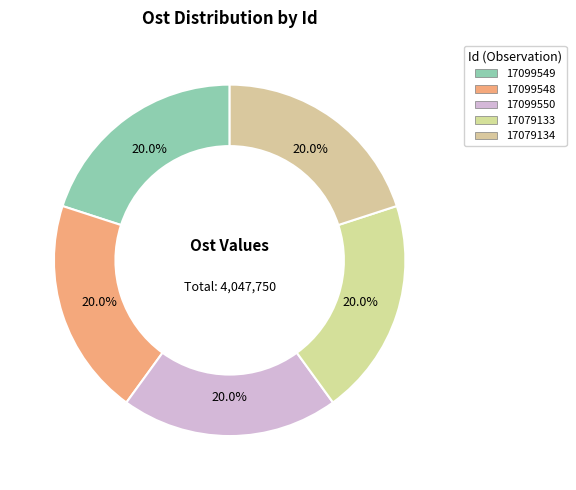

Count the number of slices in the pie.

5